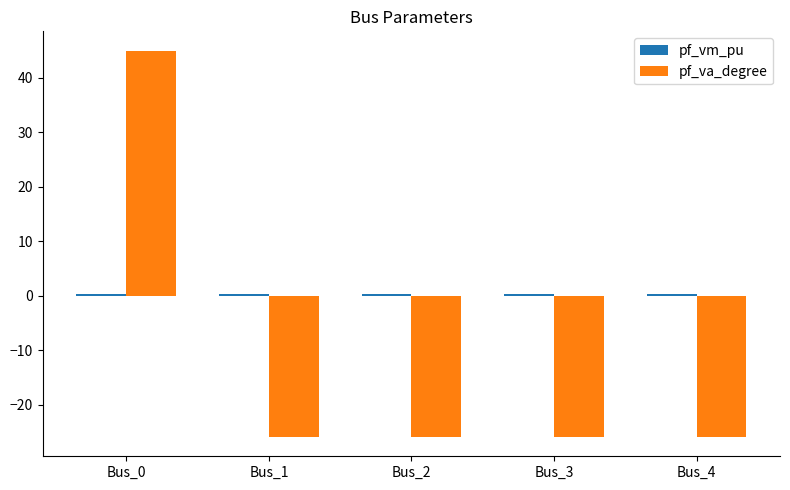

What is the lowest value of the pf_va_degree series?

-25.9